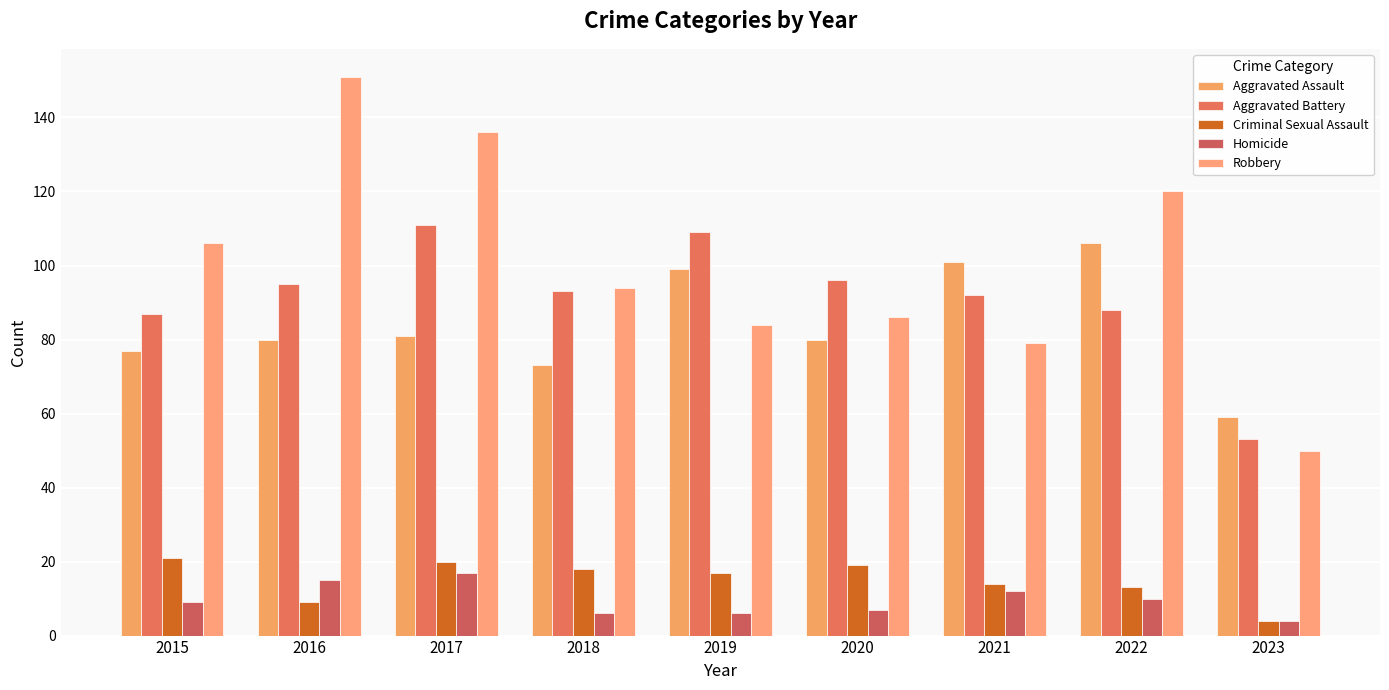

Are the bars grouped side by side (vs. stacked)?

Yes